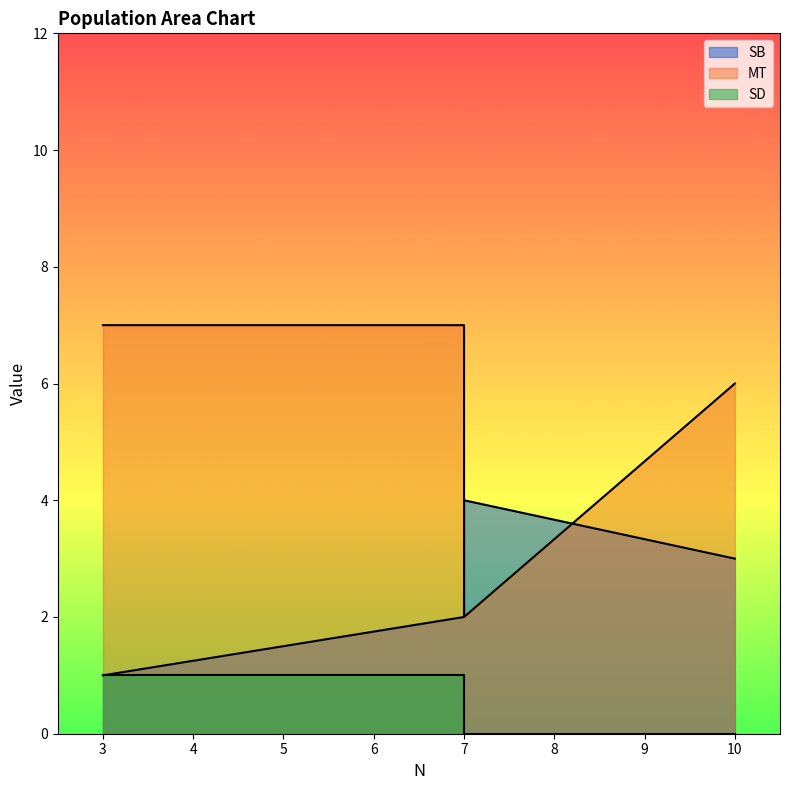

The MT series shows 7 at 3. True or false?

True